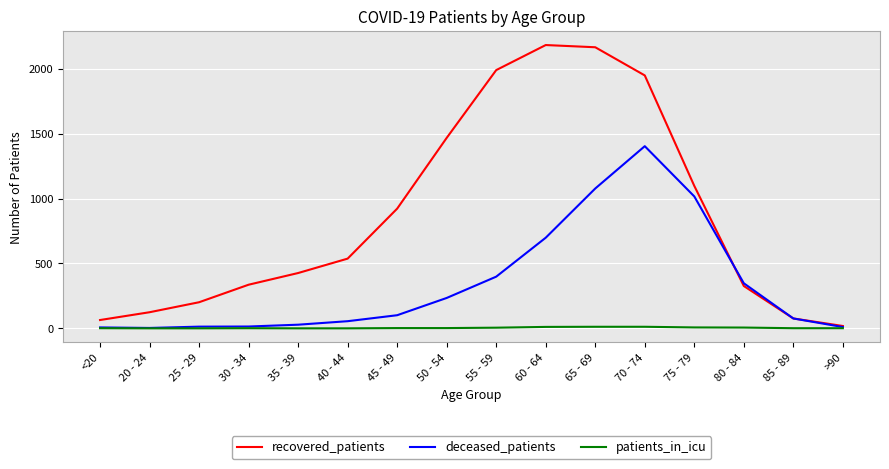

How many lines are shown in the chart?

3